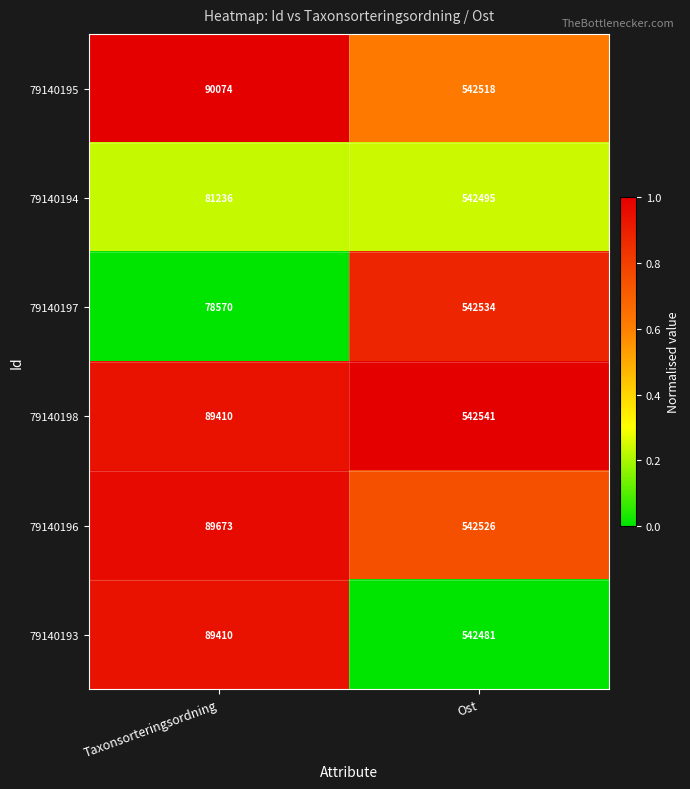

Reading left to right, list all the values displayed in this chart.

79140195: Taxonsorteringsordning=90074	Ost=542518
79140194: Taxonsorteringsordning=81236	Ost=542495
79140197: Taxonsorteringsordning=78570	Ost=542534
79140198: Taxonsorteringsordning=89410	Ost=542541
79140196: Taxonsorteringsordning=89673	Ost=542526
79140193: Taxonsorteringsordning=89410	Ost=542481